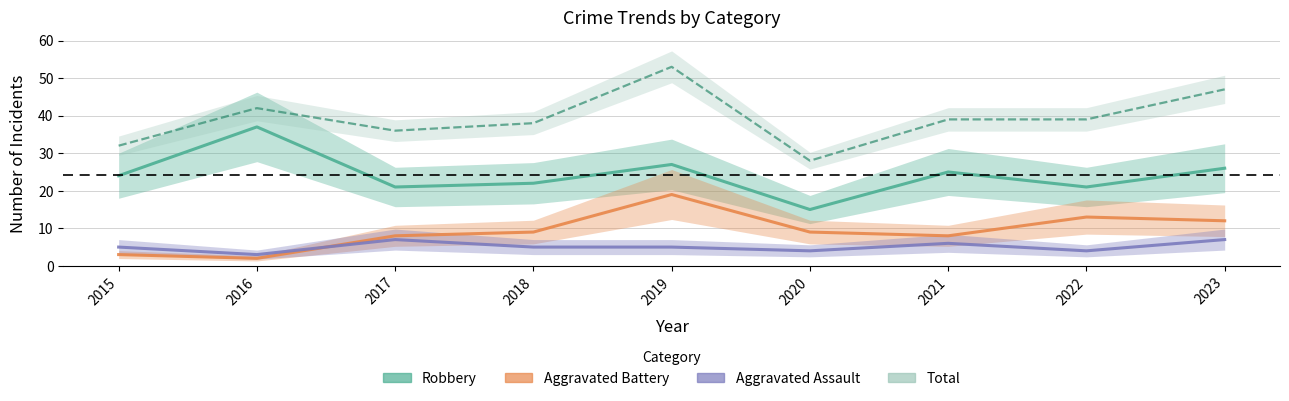

Is this an area chart (filled region under the line)?

No